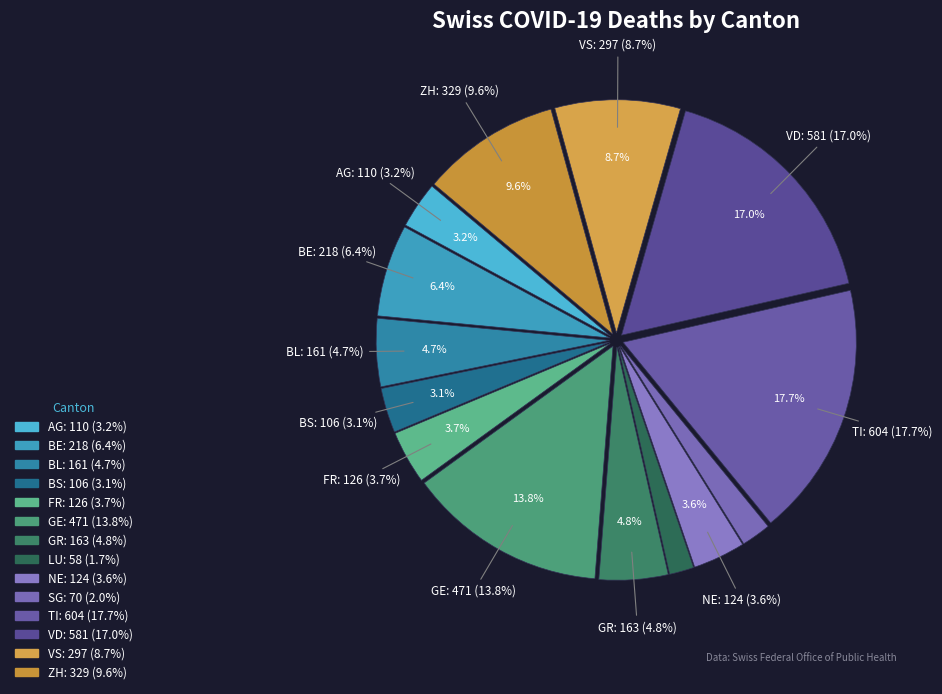

What percentage is NOT represented by GR?

95.2%